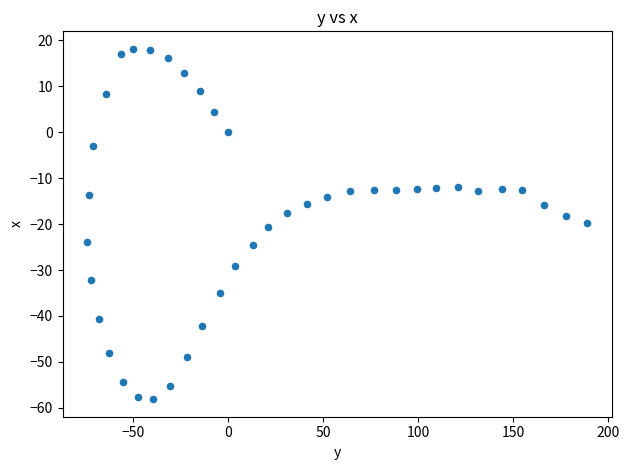

What is the range of X values (max minus min)?

262.8